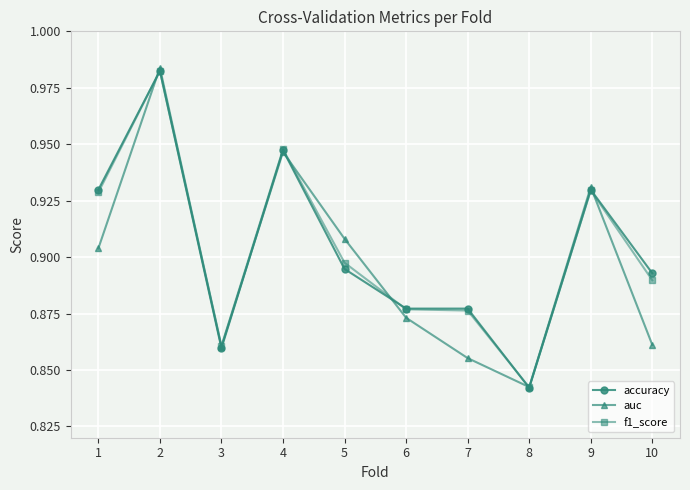

Which category has the lowest value in the accuracy series?

8